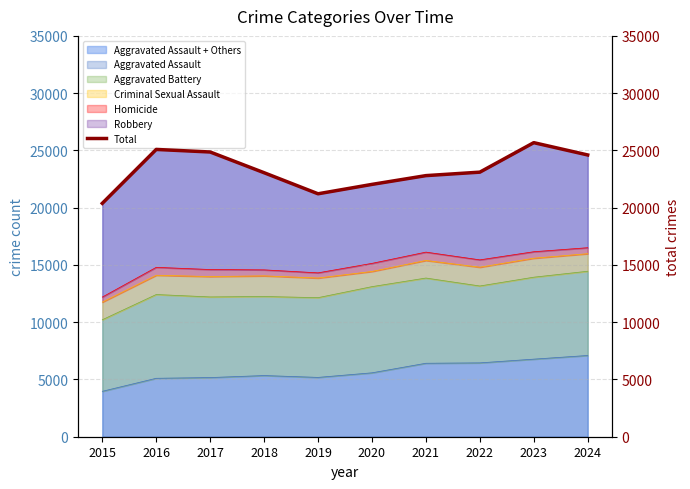

Which category has the highest value across all series?

2023